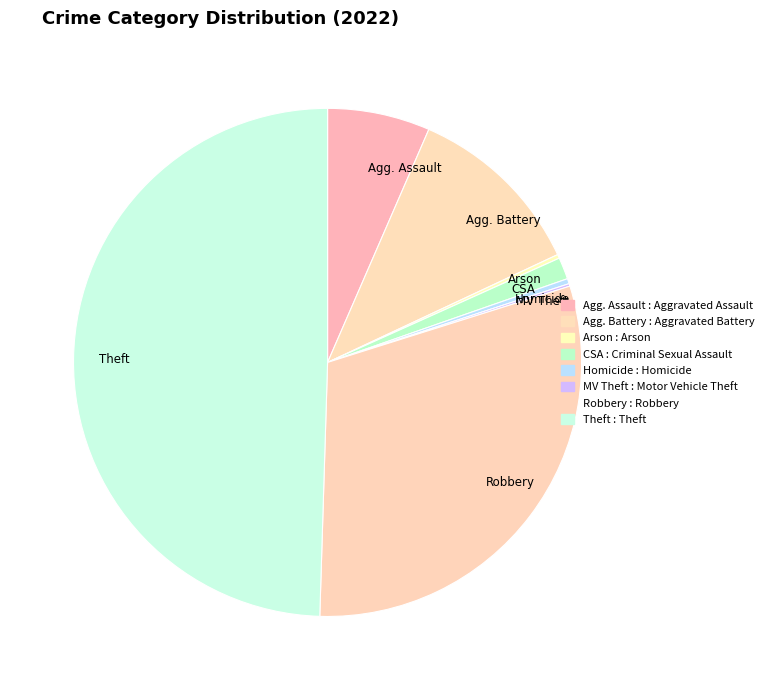

What is the ratio of the value at Robbery to the value at Homicide?

93.0